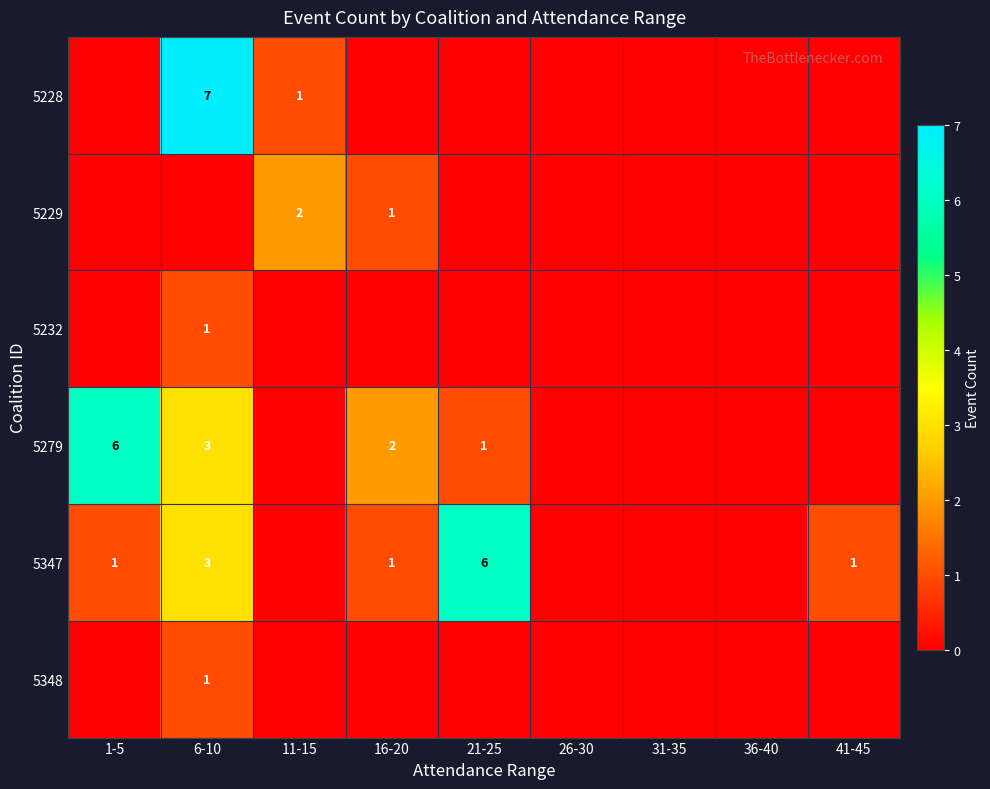

How many distinct data groups are displayed?

6